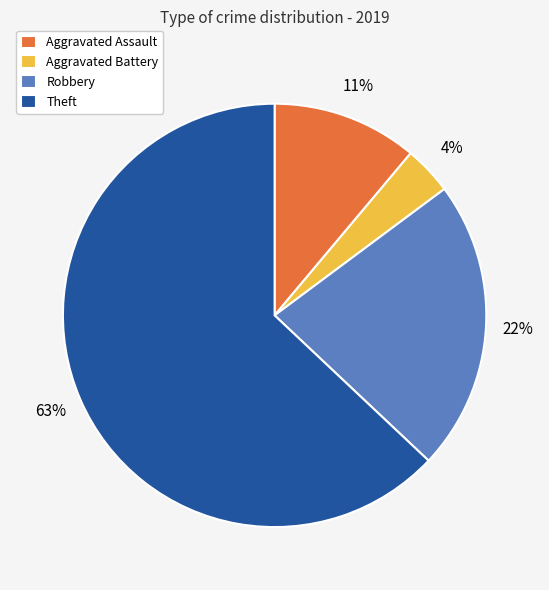

Which has a higher value, Theft or Aggravated Assault?

Theft